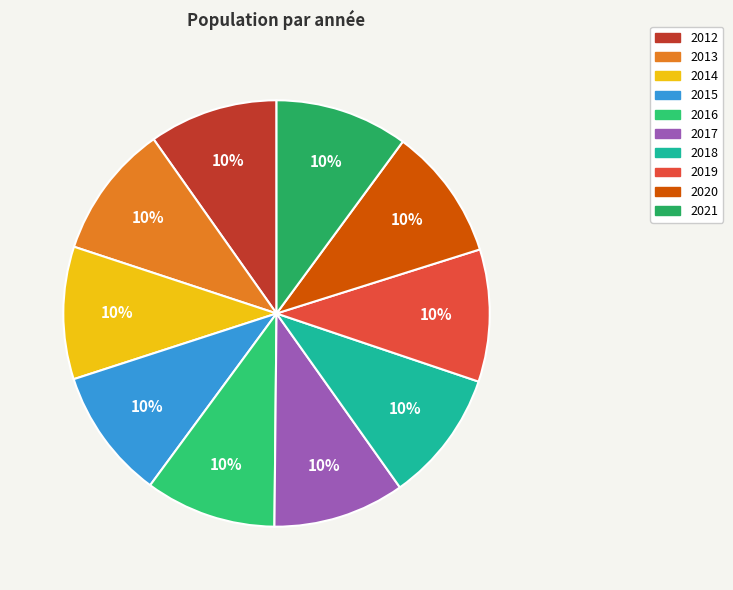

How much of the chart is everything except 2018?

90.0%